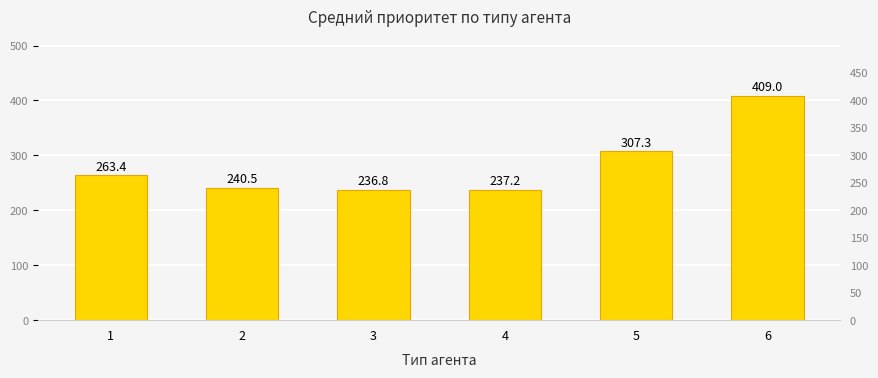

Where does the data first go above 263?

1